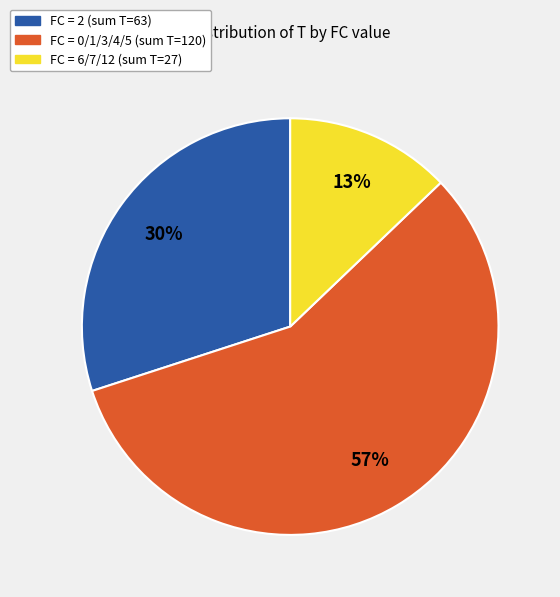

Count the number of slices in the pie.

3